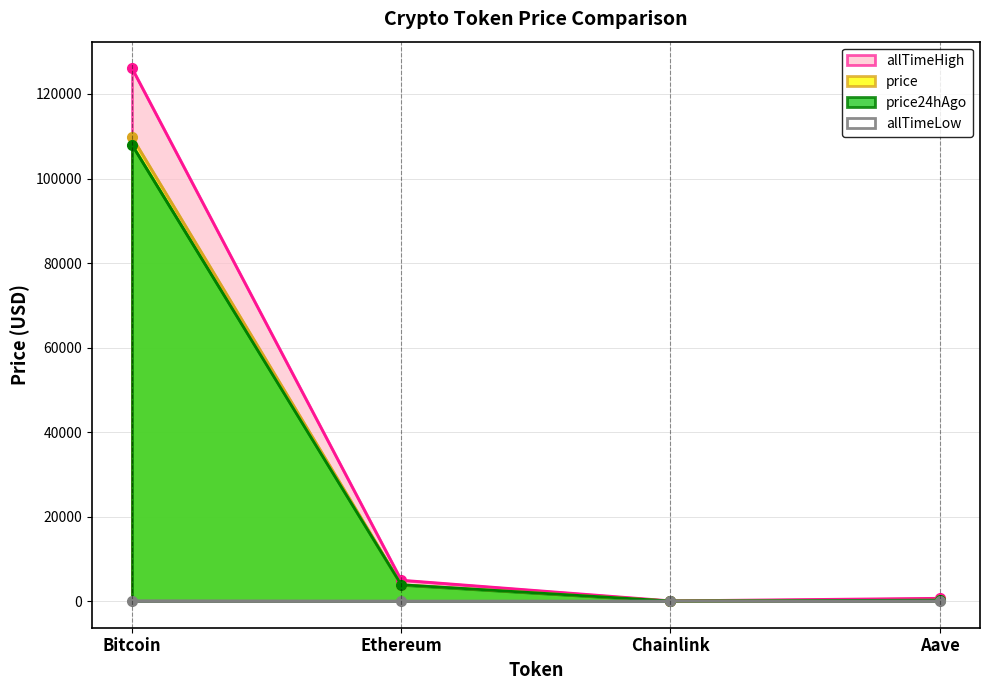

True or false: price has more than 2 interior local peaks.

False